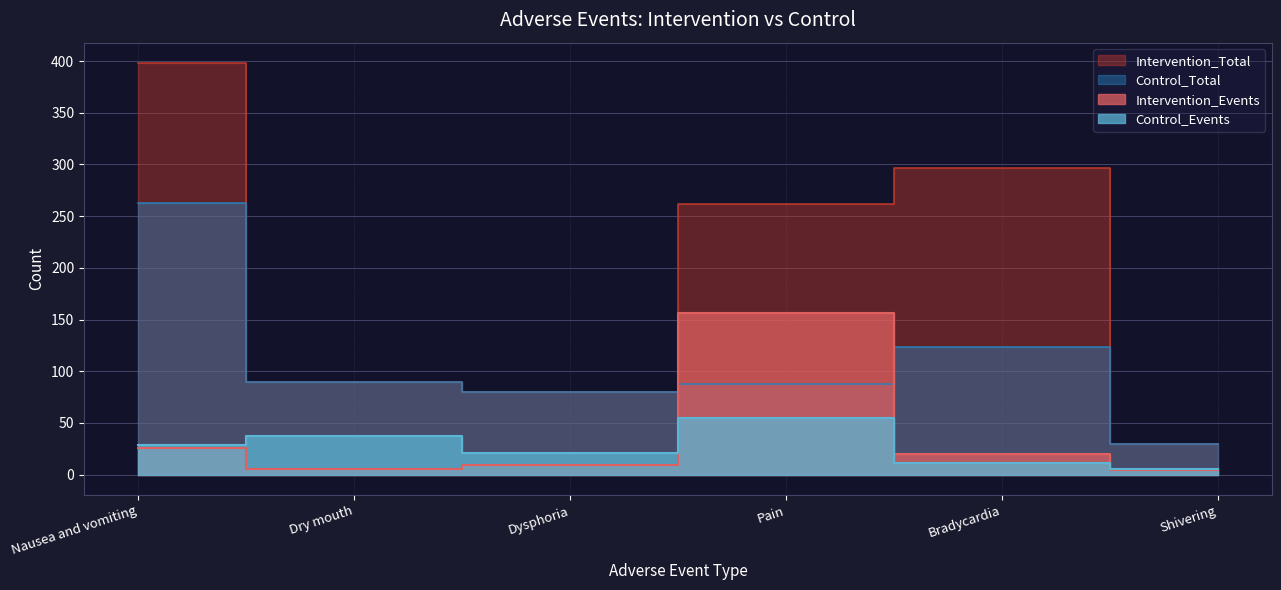

The Control_Events series shows 46 at Nausea and vomiting. True or false?

False